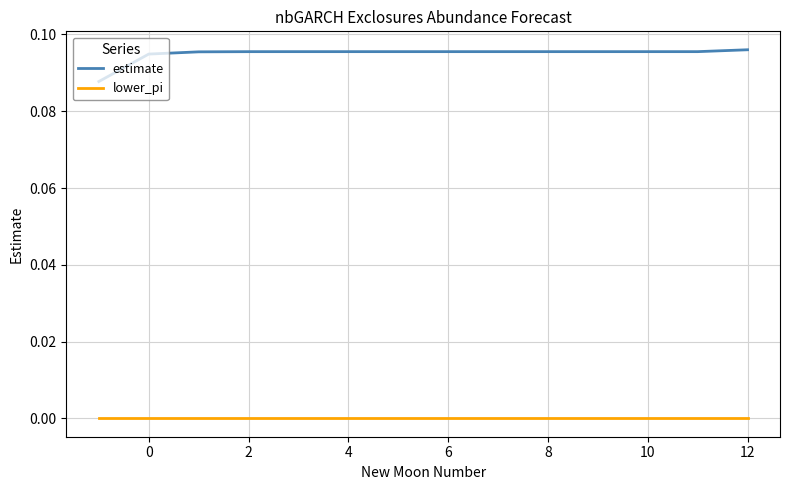

True or false: estimate and lower_pi intersect in this chart.

False